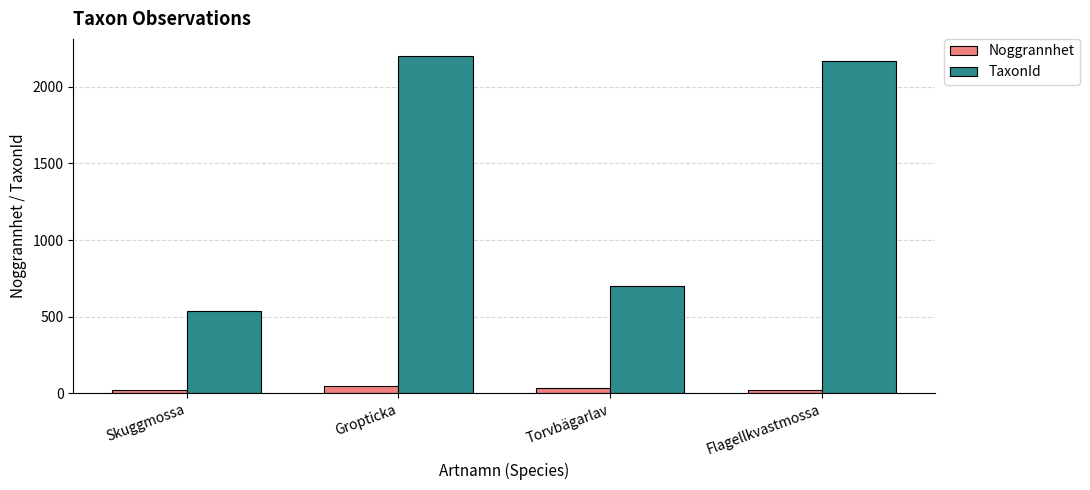

What position from the left is Flagellkvastmossa?

4